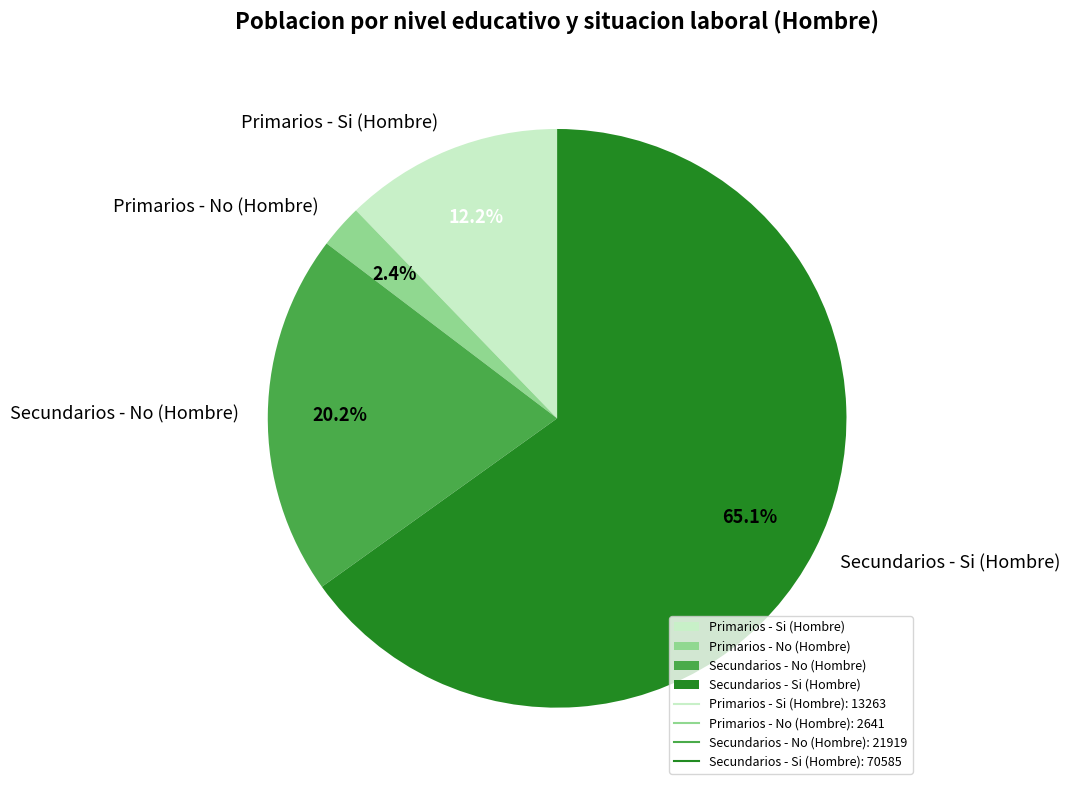

What is the majority slice?

Secundarios - Si (Hombre)